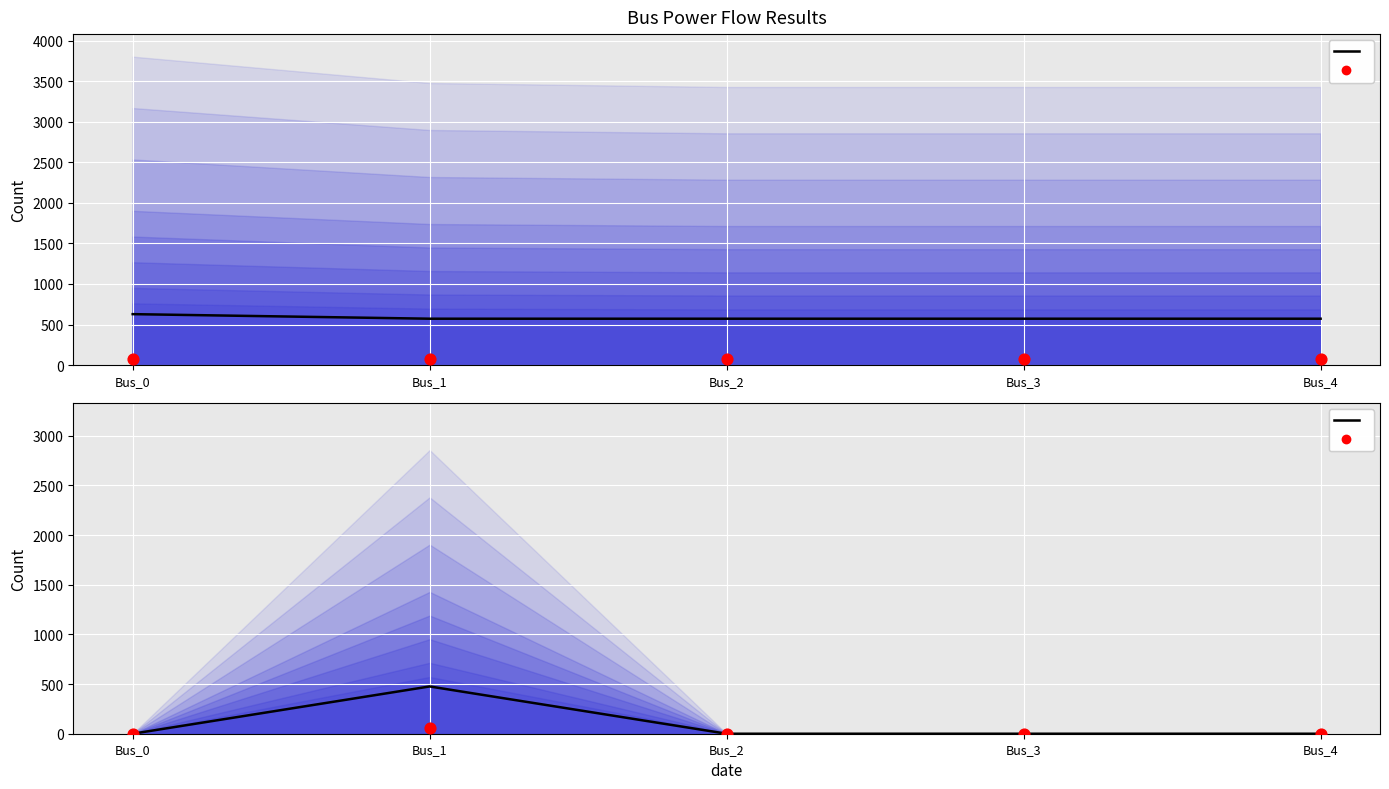

Which series contains the lowest Y value?

pf_ikss_b_ka